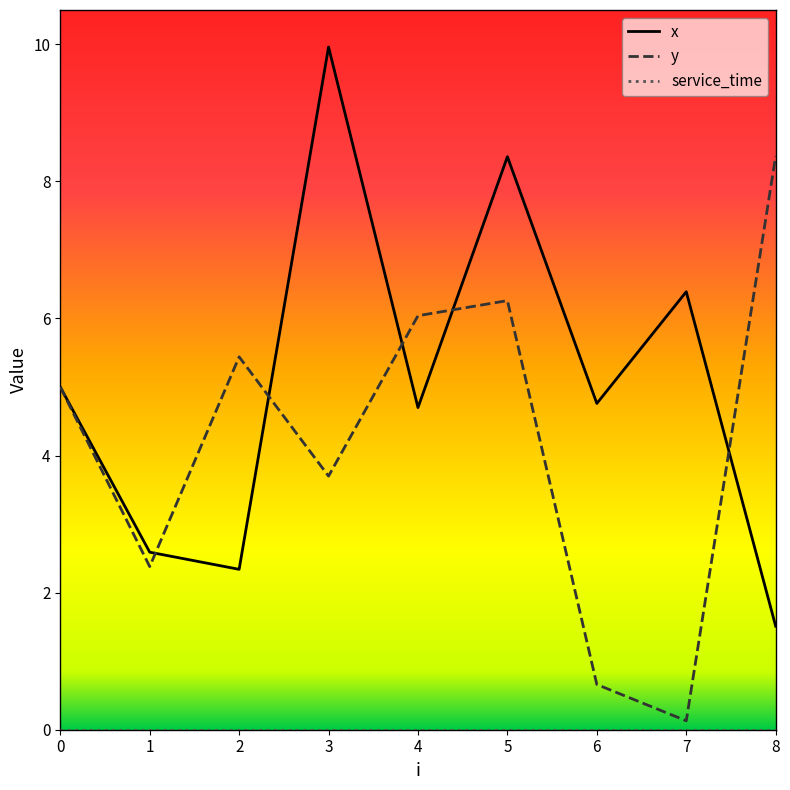

Which label corresponds to the largest value in the chart?

3